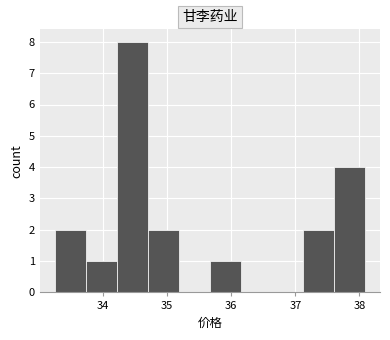

Over which range of the x-axis is the bar tallest?

34.2 to 34.7